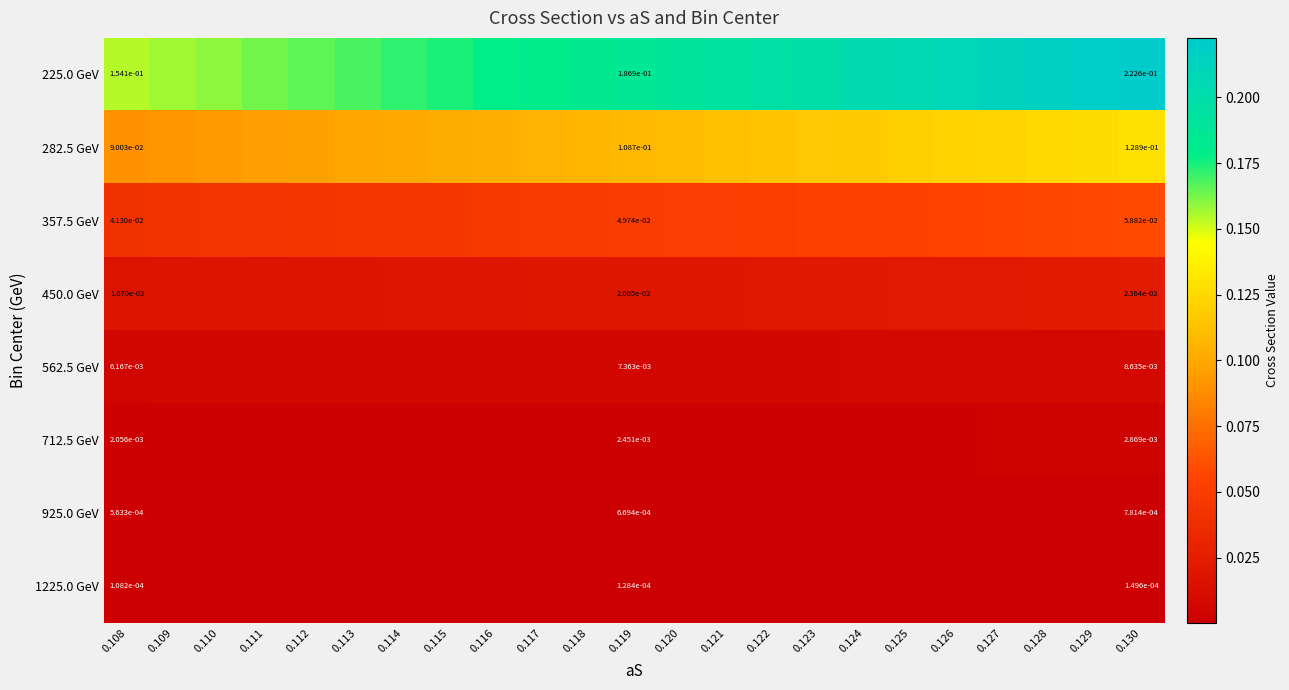

Between 0.117 and 0.124, which series saw the biggest shift?

225.0 GeV